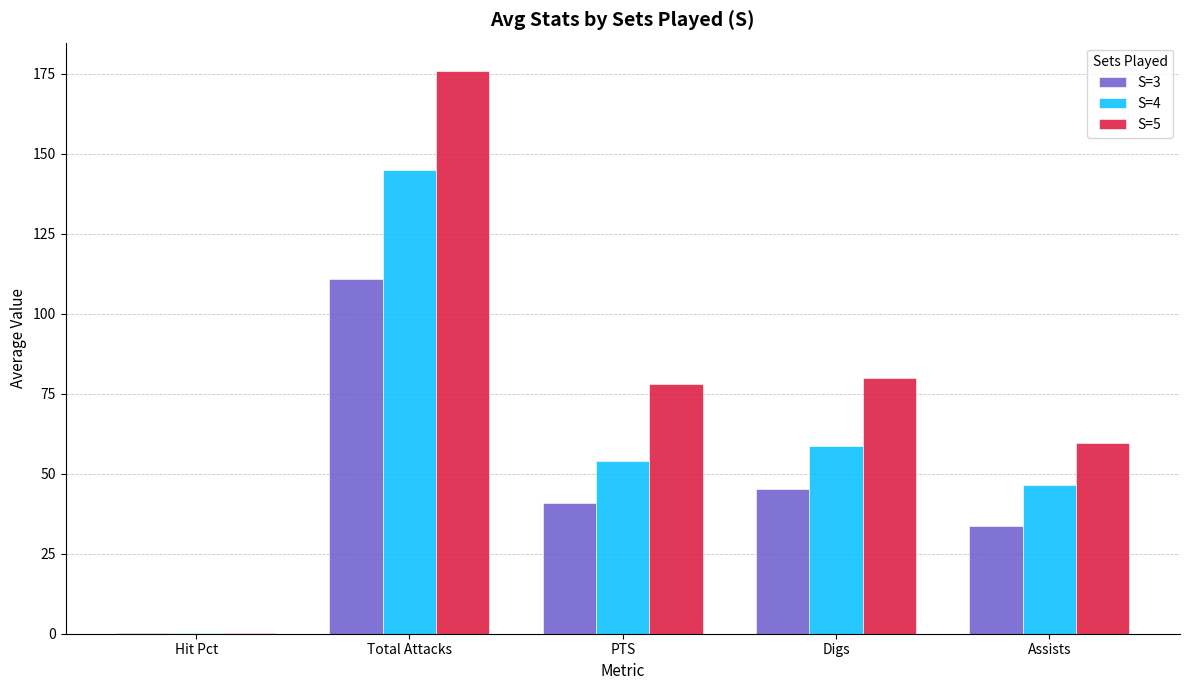

The value of S=4 at PTS is 85.8. True or false?

False